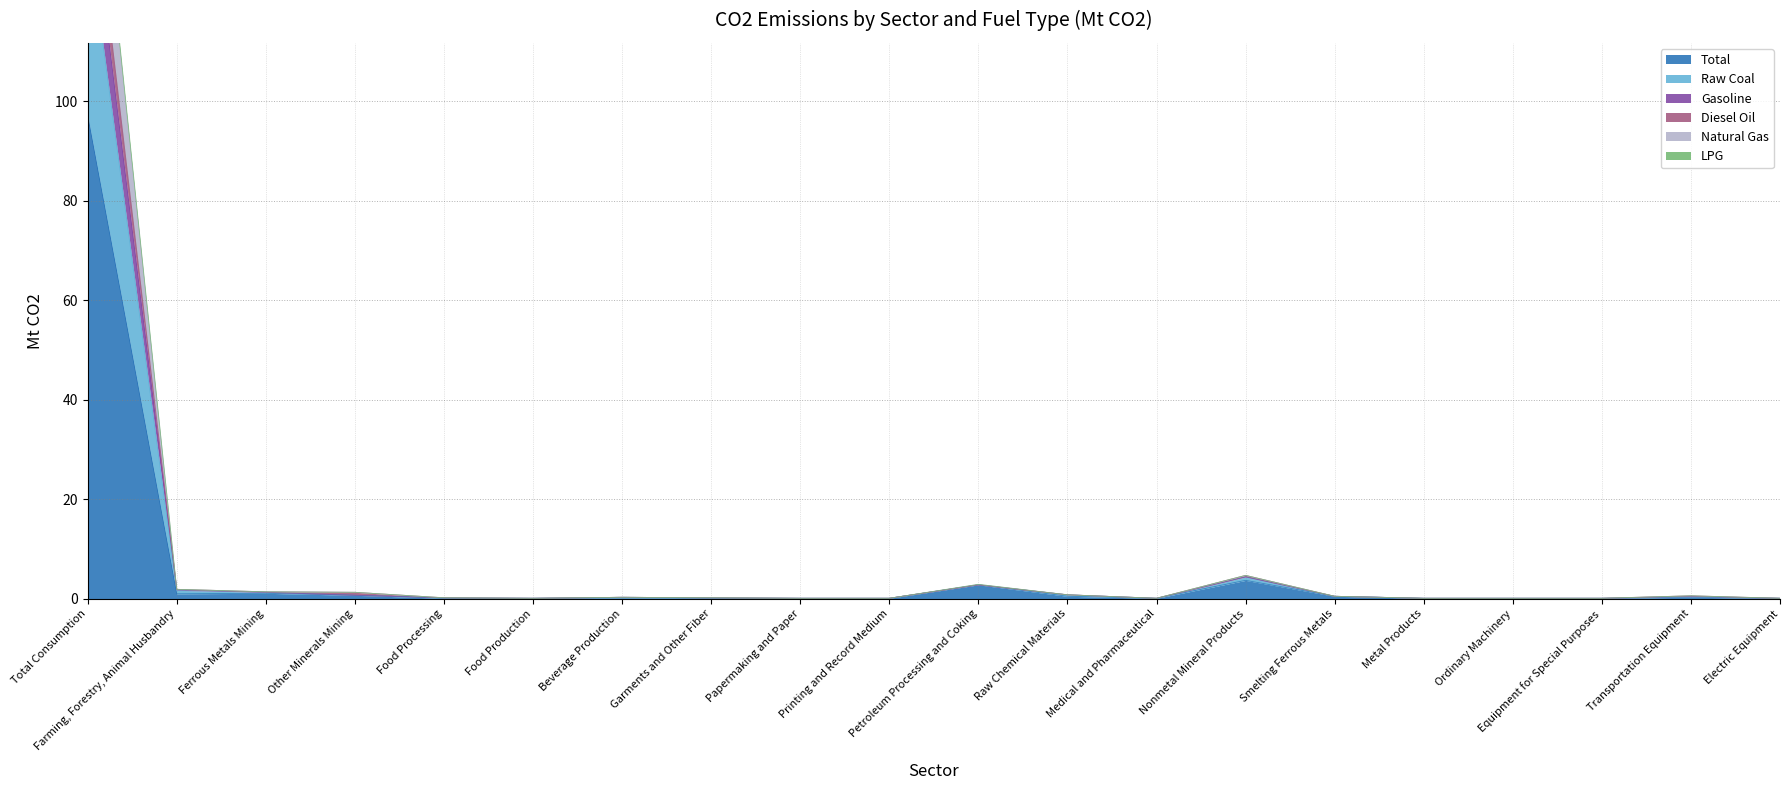

Is it true that Total equals 0.1 at Food Production?

True